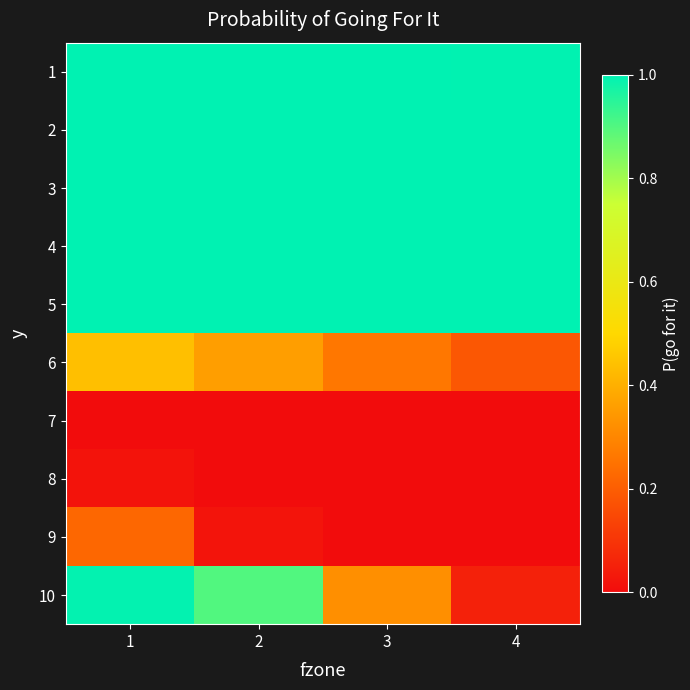

Which series has the largest total across all categories?

3